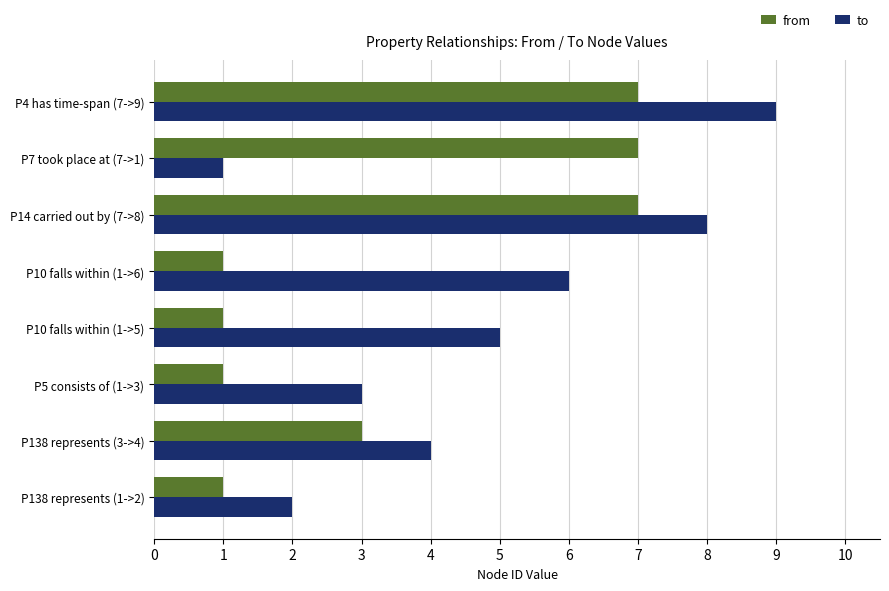

What is the maximum value for from?

7